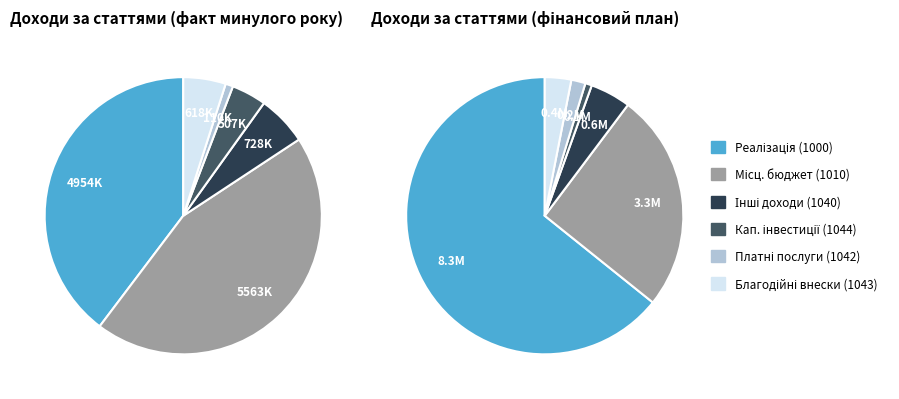

Does any single category account for the majority?

No